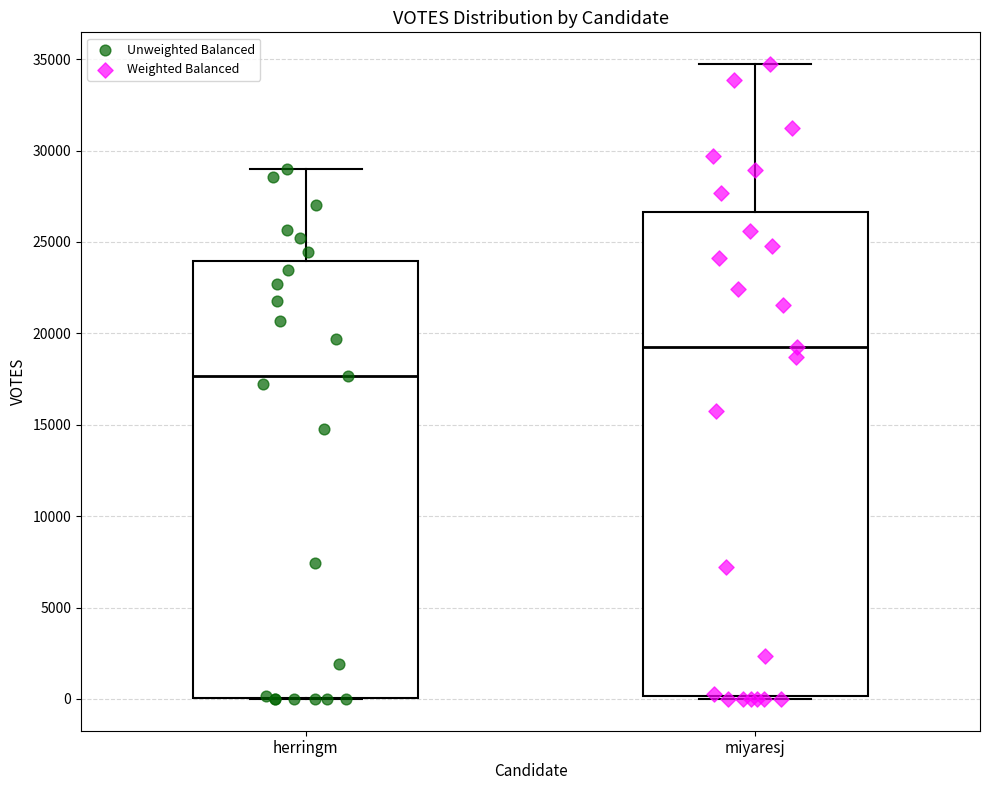

Reading left to right, read every box against the y-axis: the position of its median line, the range the box covers, and the ends of its whiskers. The values are not printed on the chart, so give them approximately, as read against the axis.

herringm: median 17500, box 0 to 24000, whiskers 0 to 29000
miyaresj: median 19500, box 0 to 26500, whiskers 0 to 34500